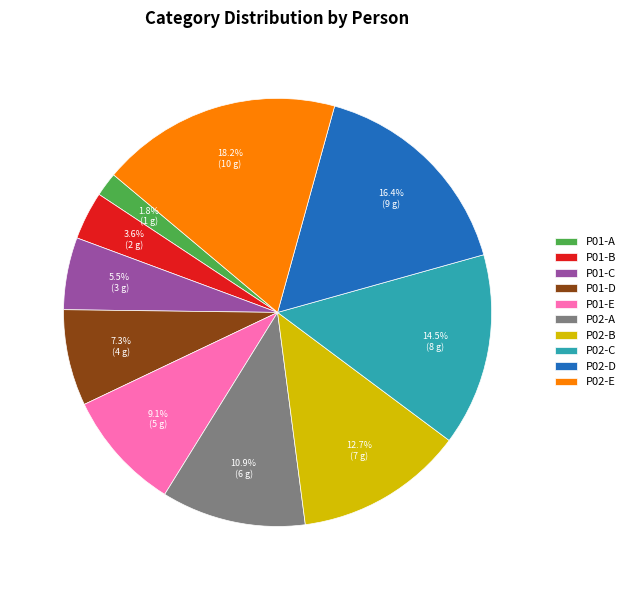

Does P01-D represent more than half of the total?

No